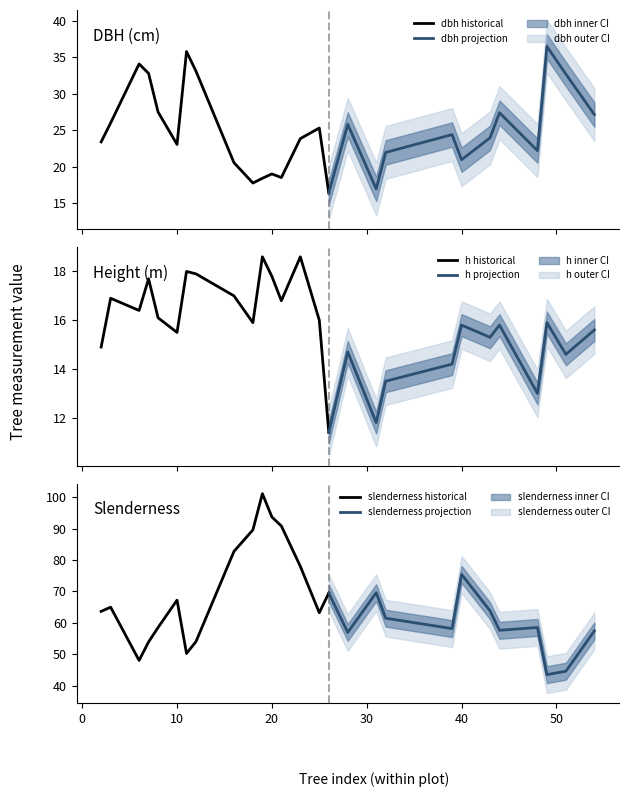

Which series has the largest total across all categories?

slenderness